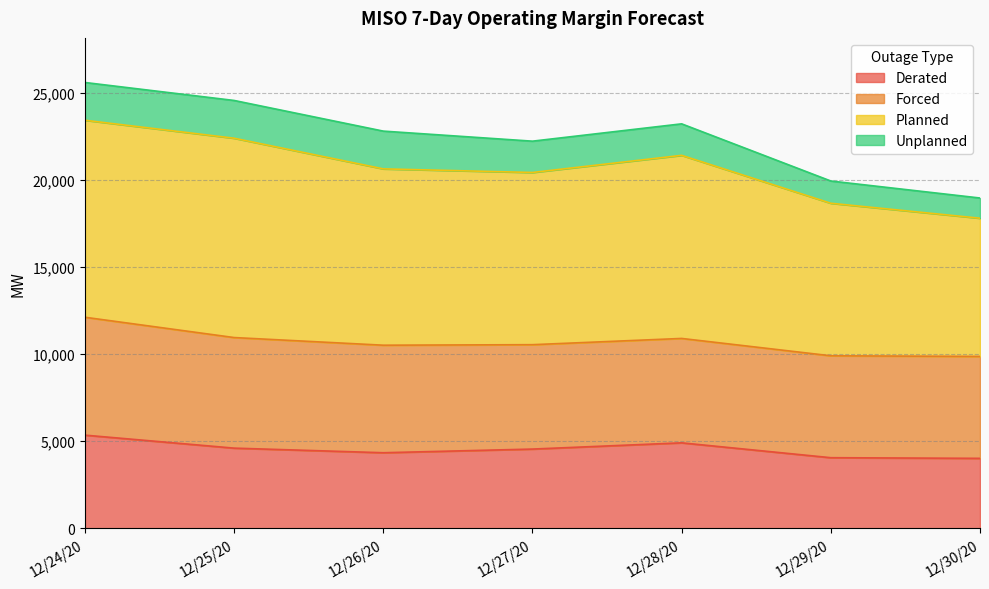

At which category does the chart reach its peak across all series?

12/24/20